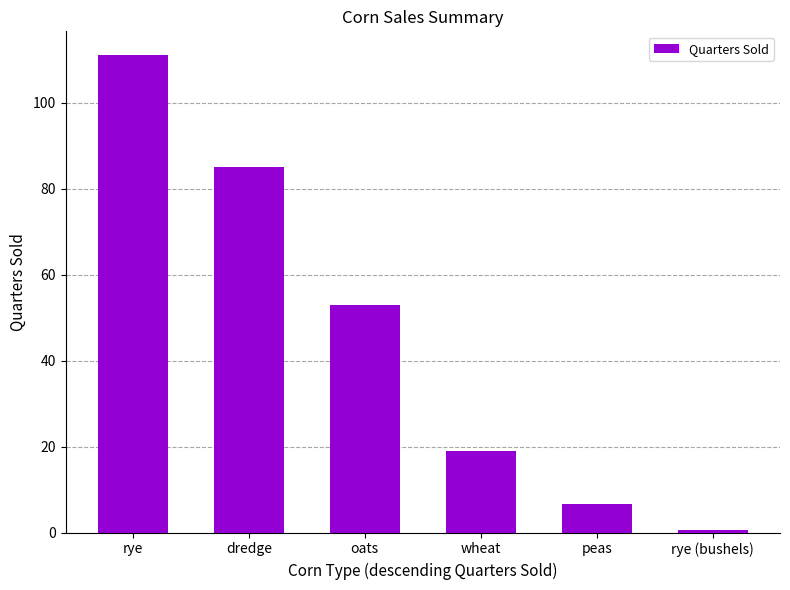

Approximately how many times larger is the value at wheat compared to dredge?

0.2